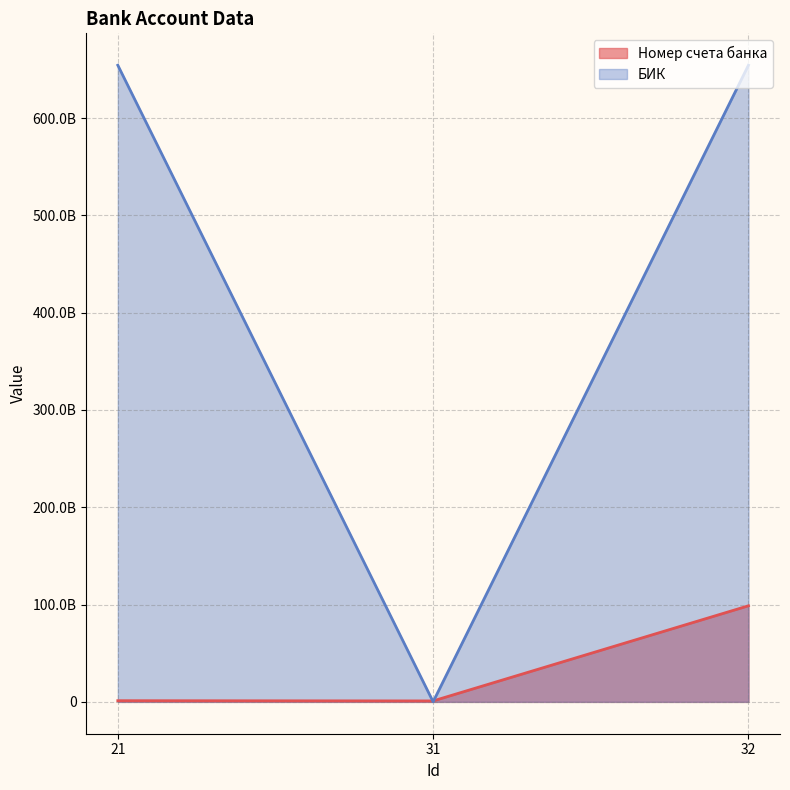

What are all the series names shown in the legend?

Номер счета банка, БИК